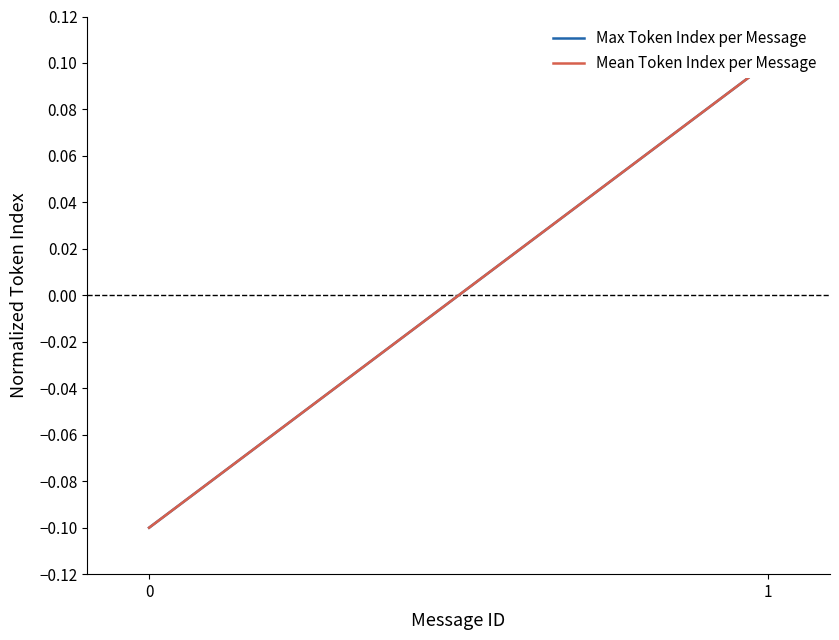

Count the number of data series in this chart.

2